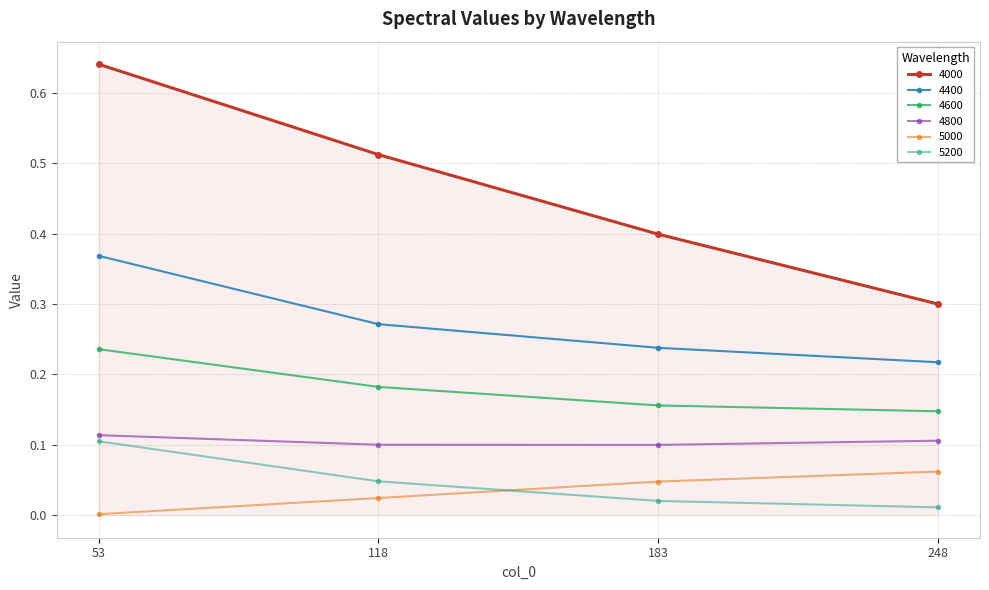

At which category is the sum across all series the highest?

53